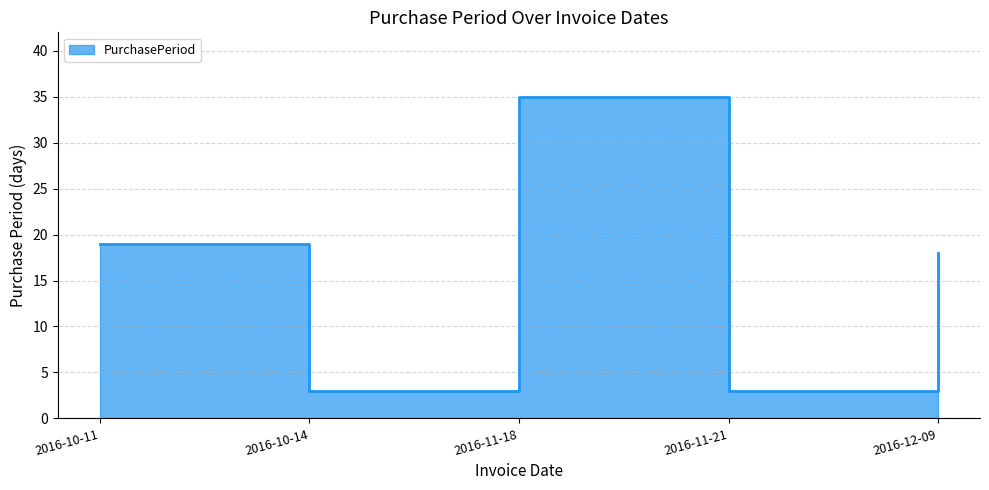

Between 2016-11-21 and 2016-12-09, which is larger?

2016-12-09